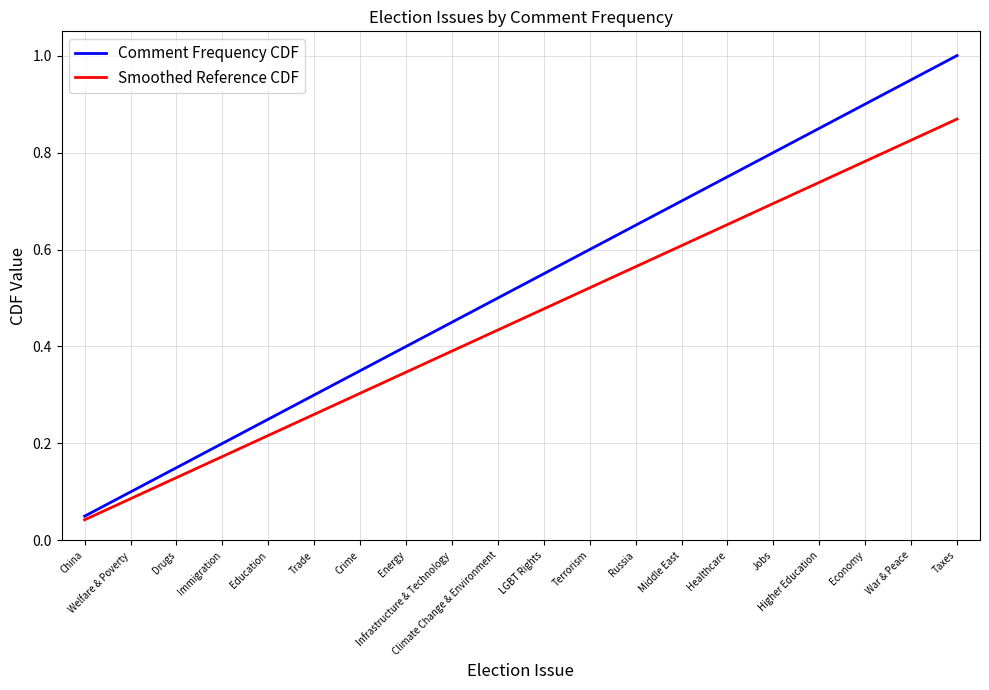

Rank the categories by Smoothed Reference CDF value from highest to lowest.

Taxes, War & Peace, Economy, Higher Education, Jobs, Healthcare, Middle East, Russia, Terrorism, LGBT Rights, Climate Change & Environment, Infrastructure & Technology, Energy, Crime, Trade, Education, Immigration, Drugs, Welfare & Poverty, China